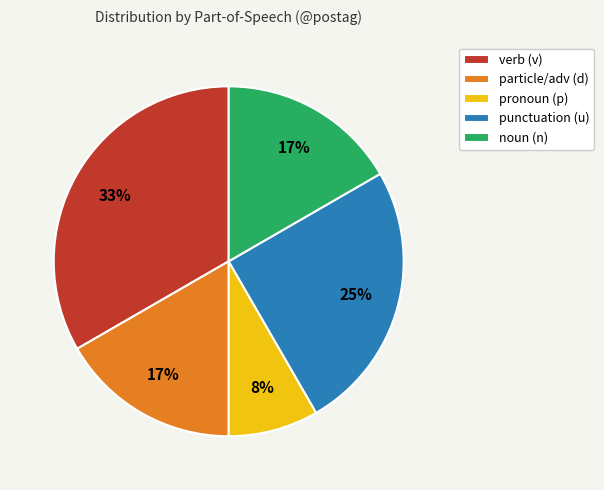

Does any single category account for the majority?

No